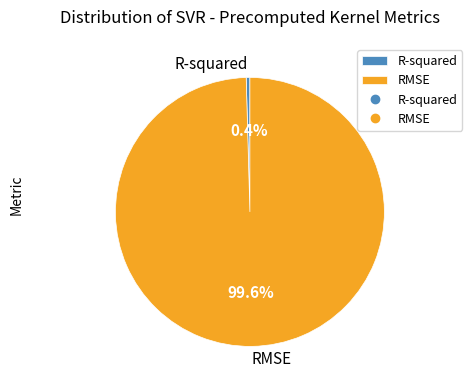

What is the majority slice?

RMSE